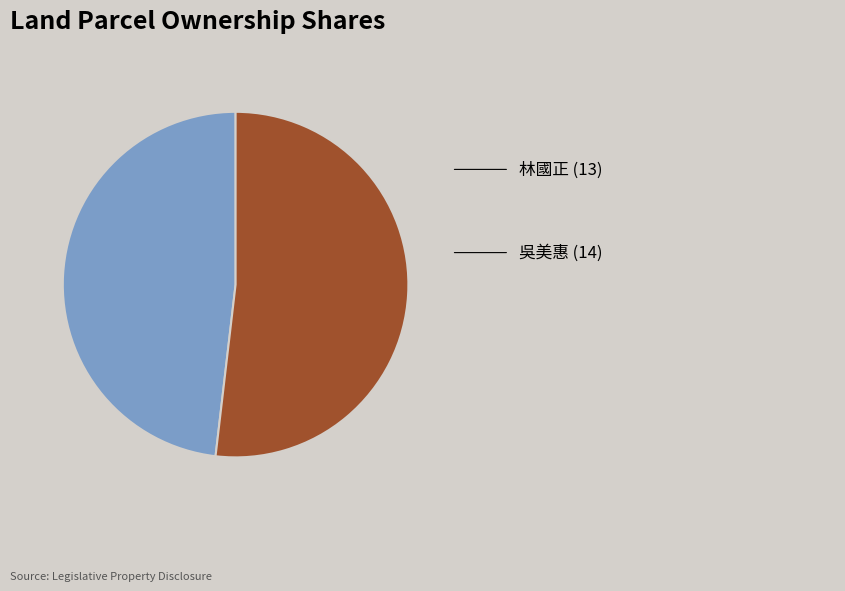

Does any single category account for the majority?

Yes